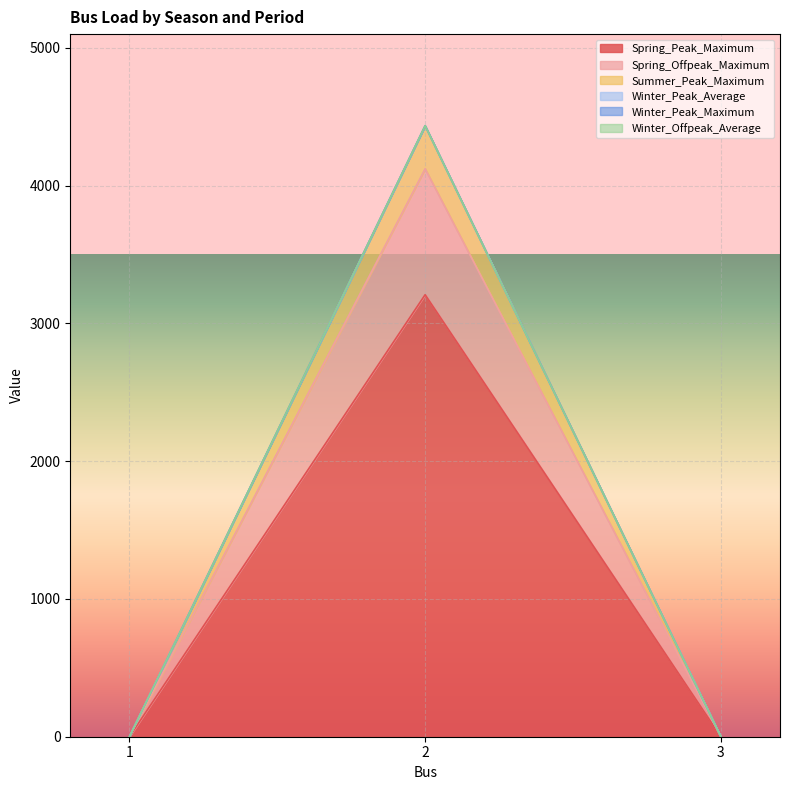

Does the chart display data point markers on the line(s)?

No